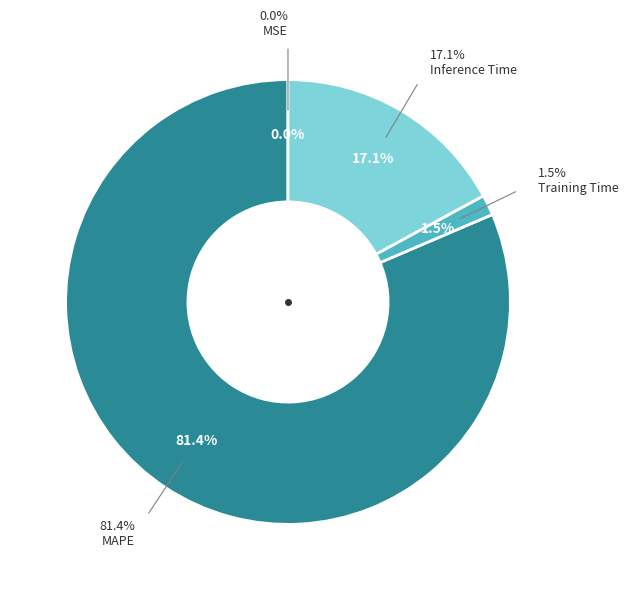

Which has a higher value, MAPE or Inference Time?

MAPE